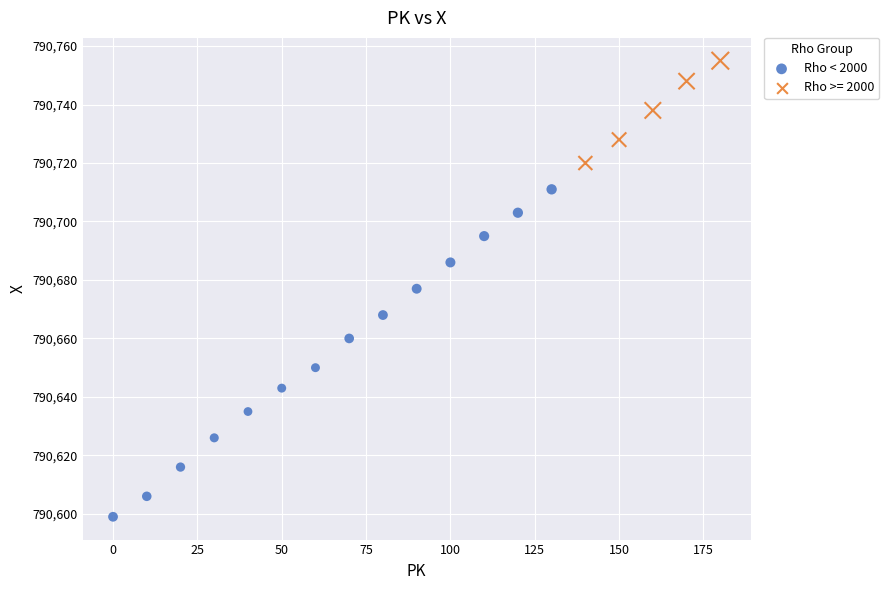

Which series has the widest spread of Y values?

Rho < 2000